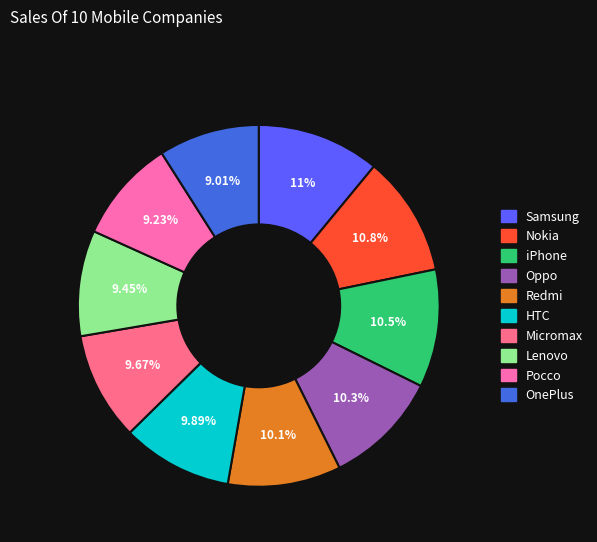

What is the ratio of the value at Redmi to the value at Pocco?

1.1